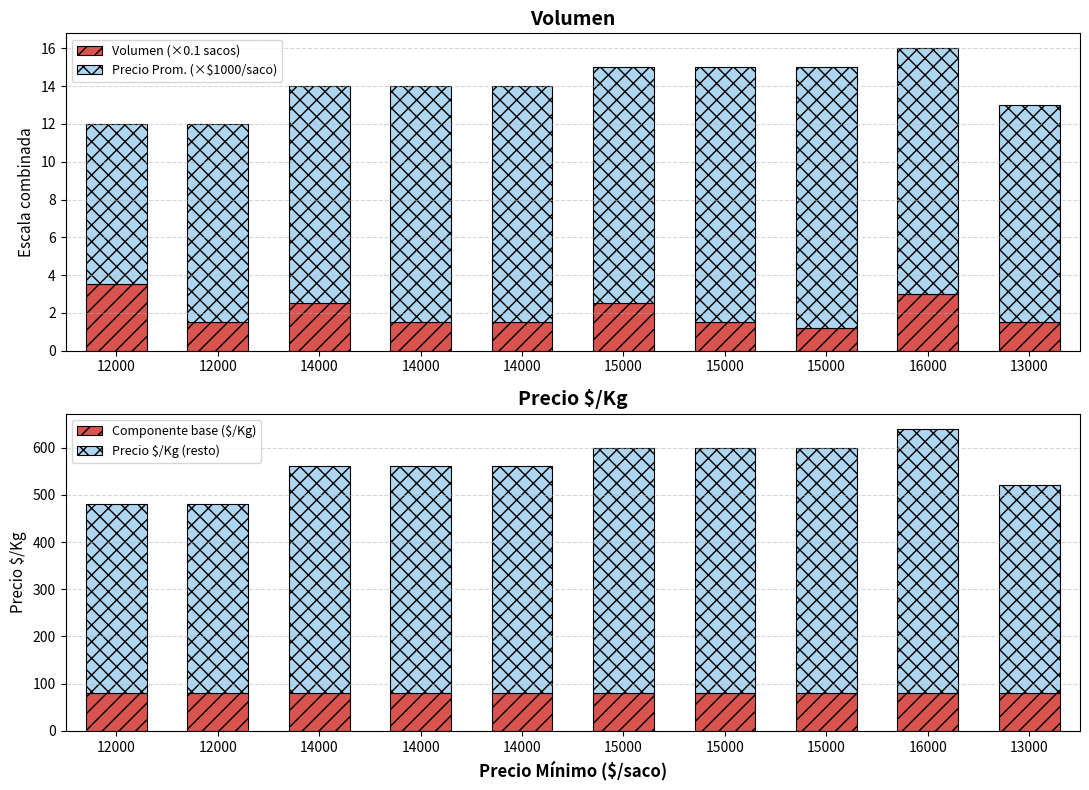

List the labels in order of Volumen (×0.1 sacos) value, smallest first.

15000, 12000, 14000, 14000, 15000, 13000, 14000, 15000, 16000, 12000